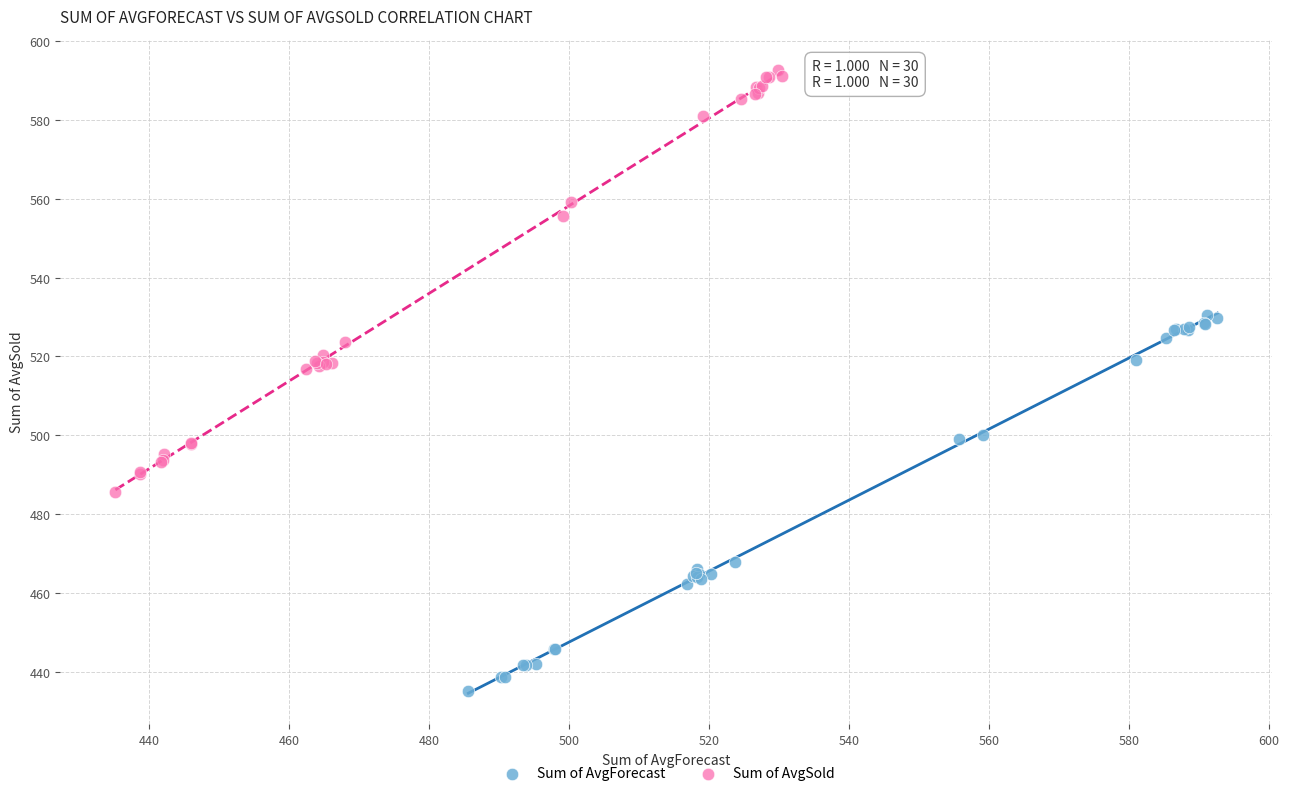

Which series contains the highest Y value?

Sum of AvgSold